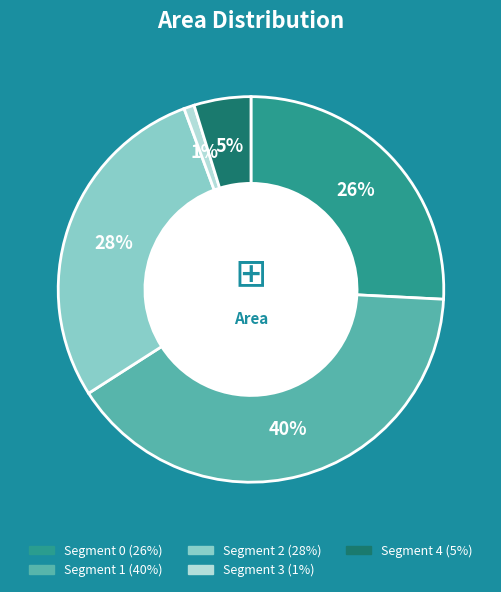

To the nearest percent, what is the difference between the largest and smallest slice percentages?

39%